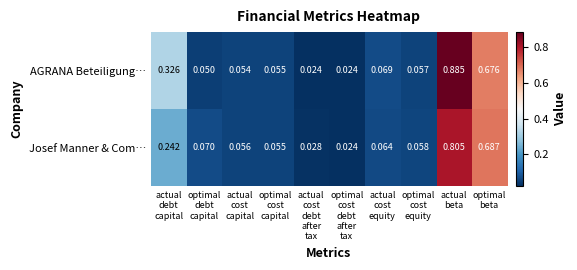

List the series in order of their overall mean, highest first.

AGRANA Beteiligung…, Josef Manner & Com…